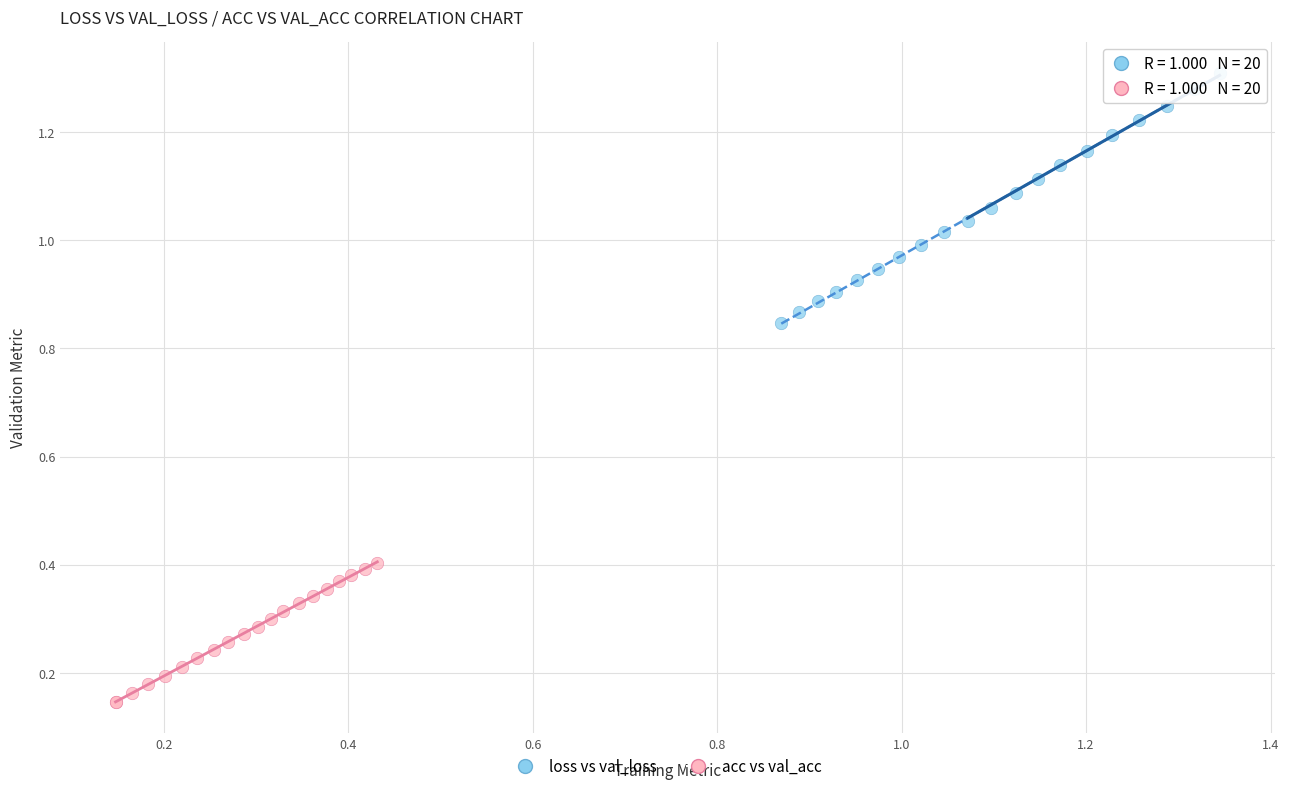

Which series has the largest Y range (max minus min)?

loss vs val_loss